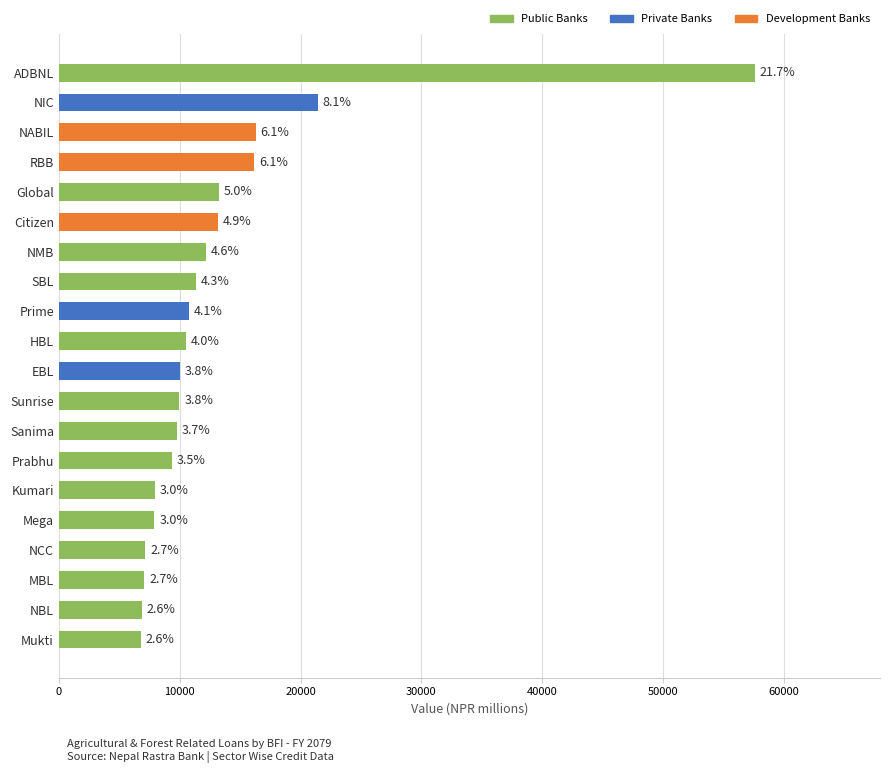

Are the bars horizontal?

Yes